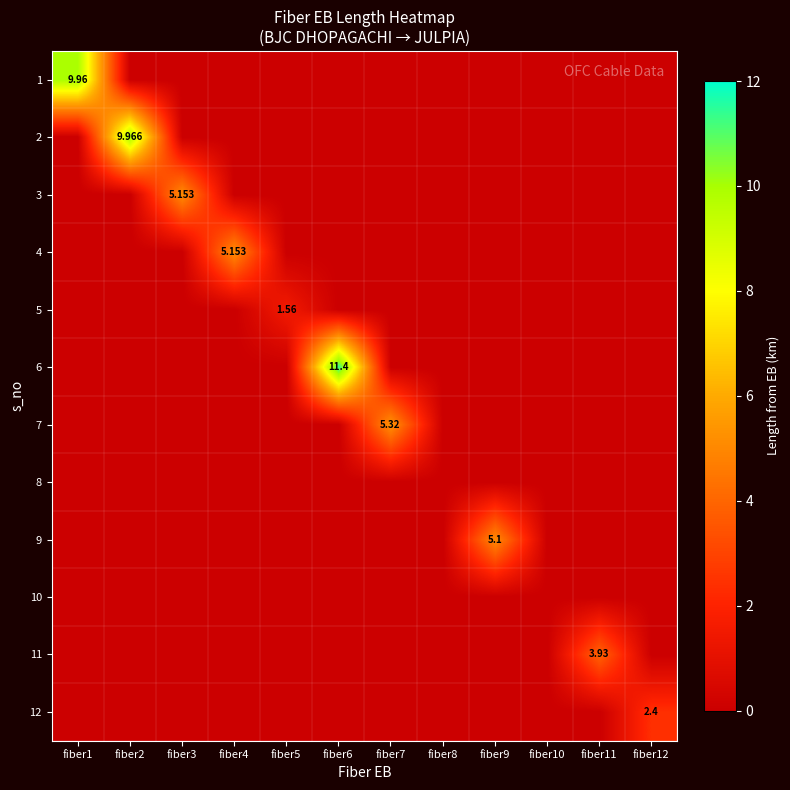

What is the sum of all 1 values?

10.0